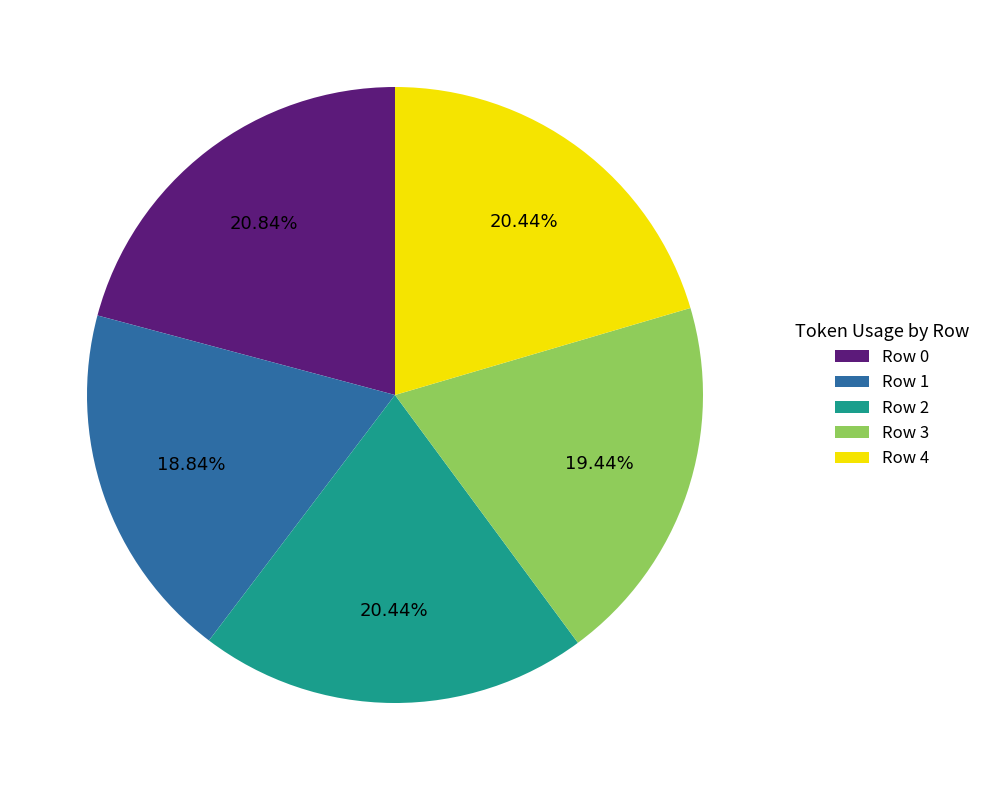

Combined, do Row 4 and Row 3 account for over 50%?

No